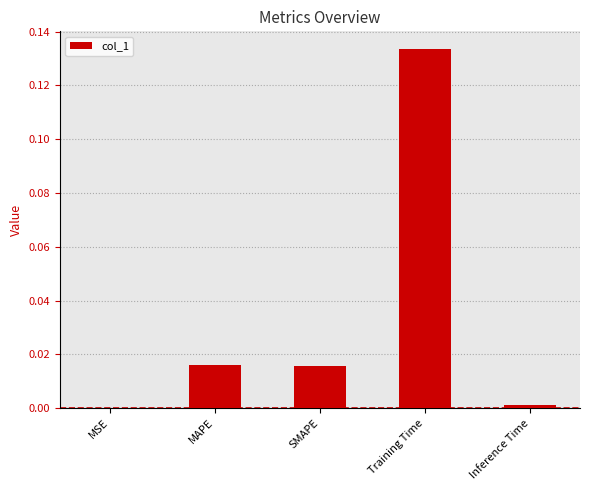

Are the bars horizontal?

No